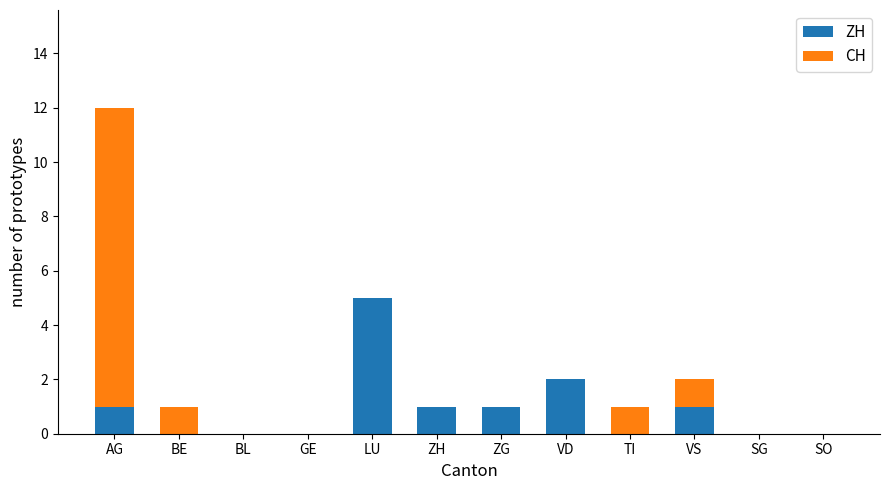

True or false: ZH has a value of 3 at GE.

False